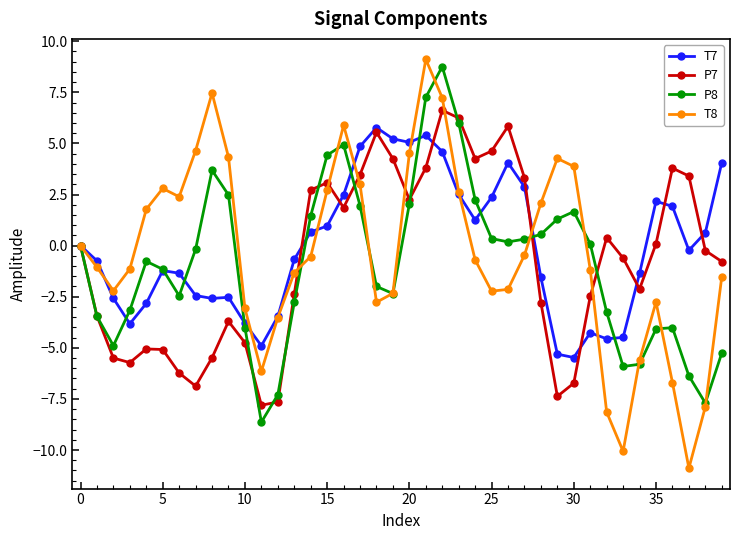

What is the minimum value shown in the chart?

-10.9